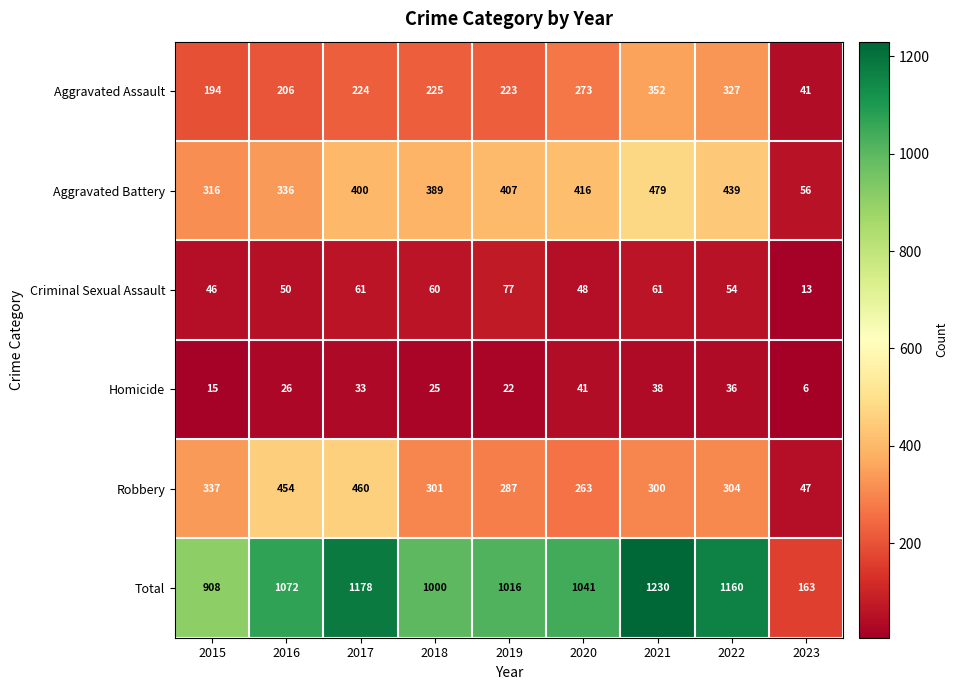

At 2020, list the series in order from smallest to largest.

Homicide, Criminal Sexual Assault, Robbery, Aggravated Assault, Aggravated Battery, Total